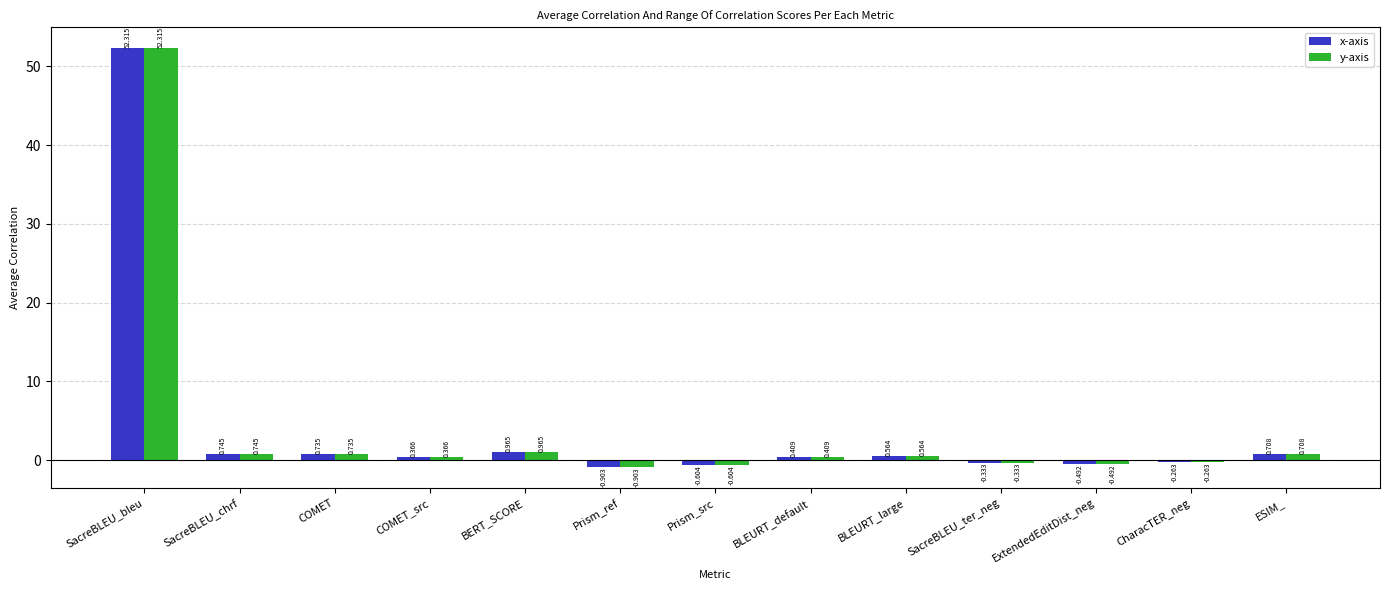

At which label is x-axis closest to 25?

BERT_SCORE